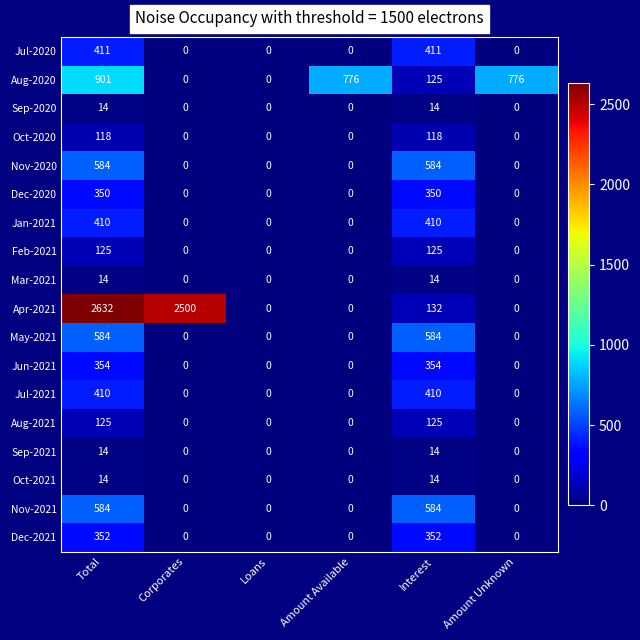

What is the difference between the highest and lowest values at Corporates?

2500